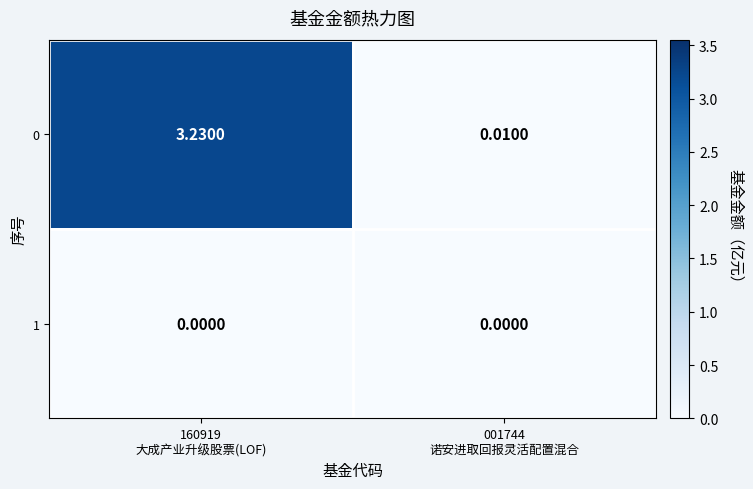

How many distinct data groups are displayed?

2